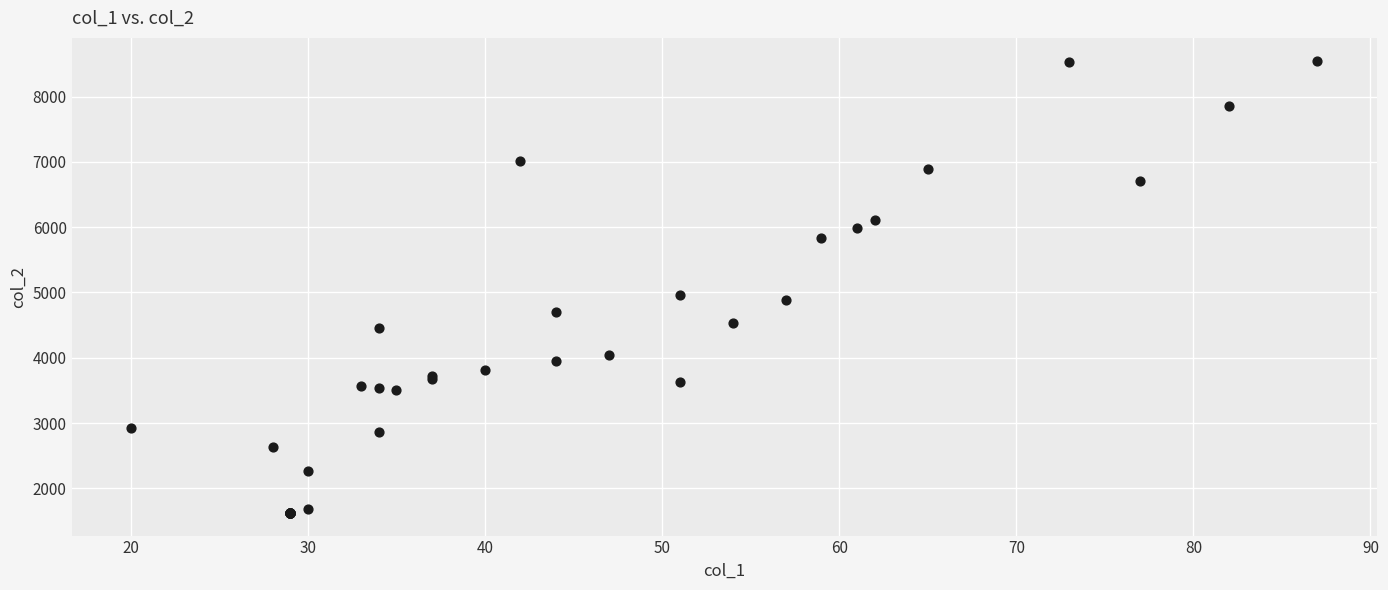

What Y value in the scatter plot is closest to 5088?

4968